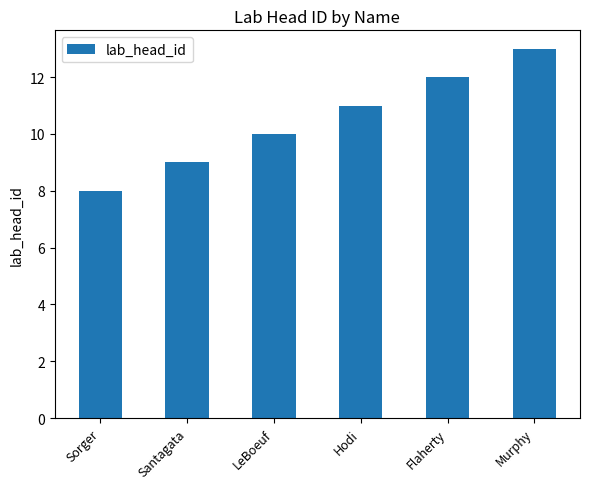

Read the value at LeBoeuf.

10